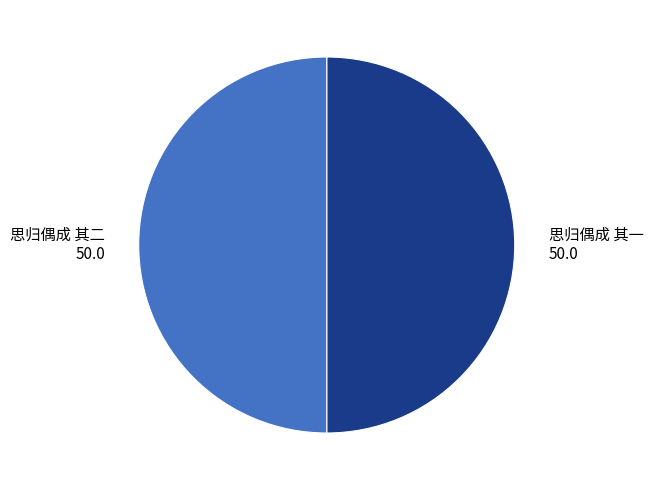

Do 思归偶成 其一 and 思归偶成 其二 together represent more than half of the pie?

Yes